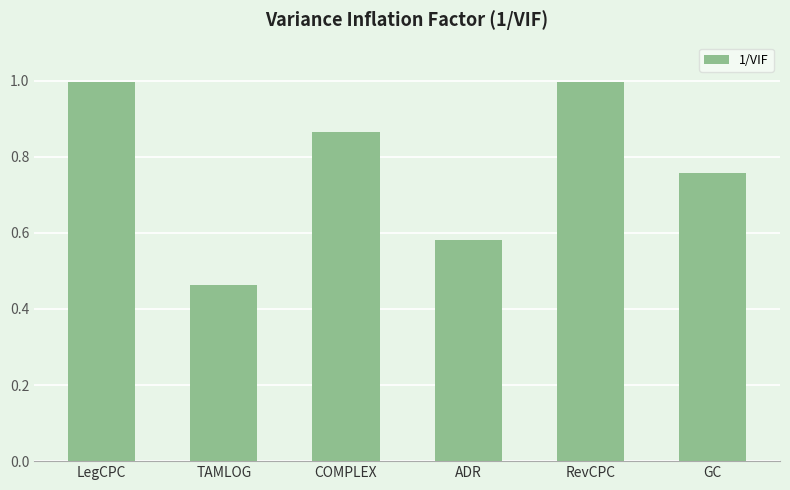

What is the sum of all values?

4.7